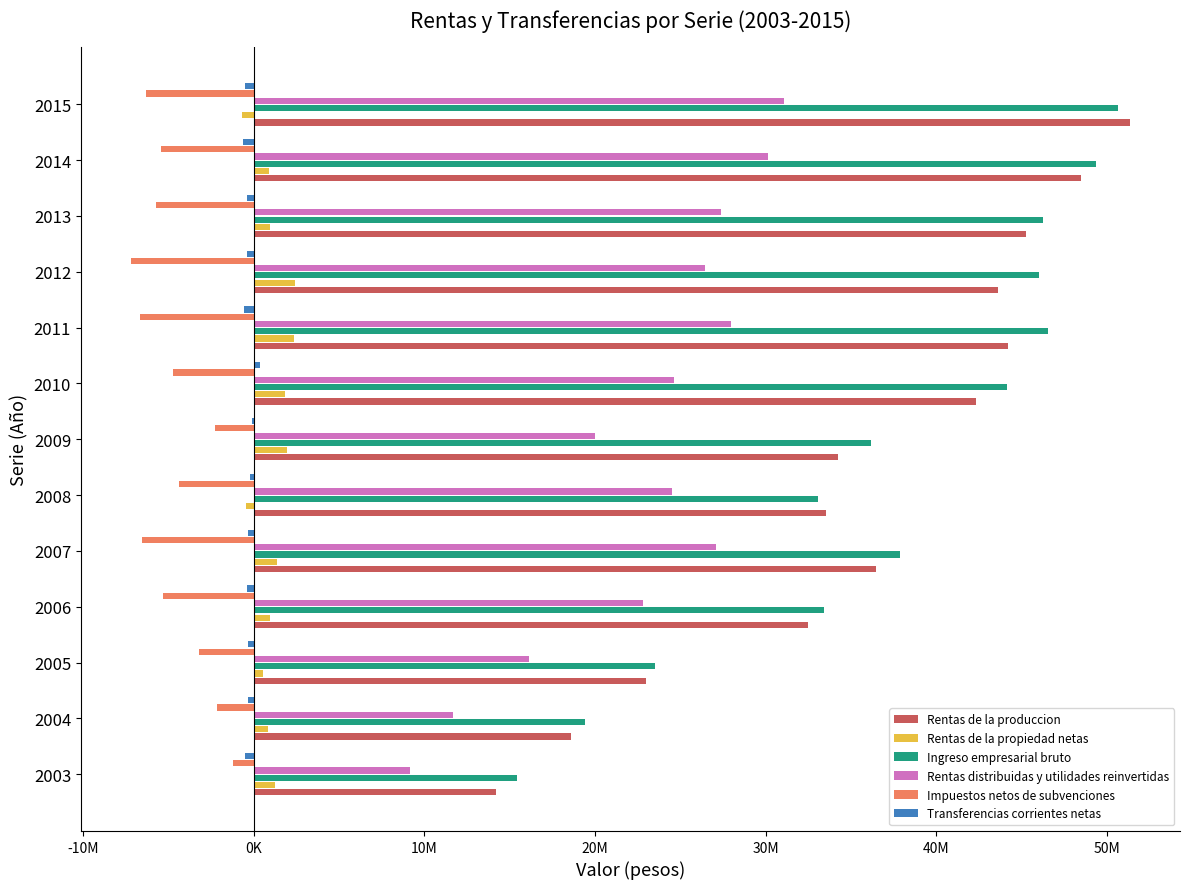

What is the value of the Transferencias corrientes netas bar at the 6th from the left?

-208651